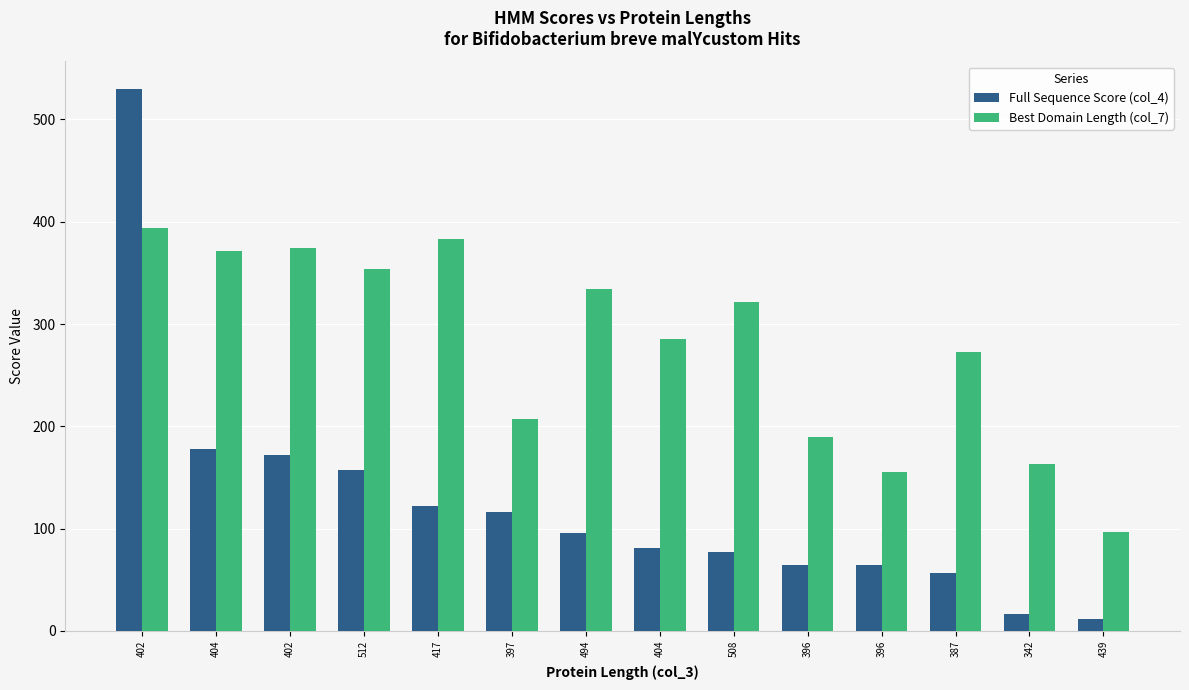

Which has a higher value, 439 or 404?

404